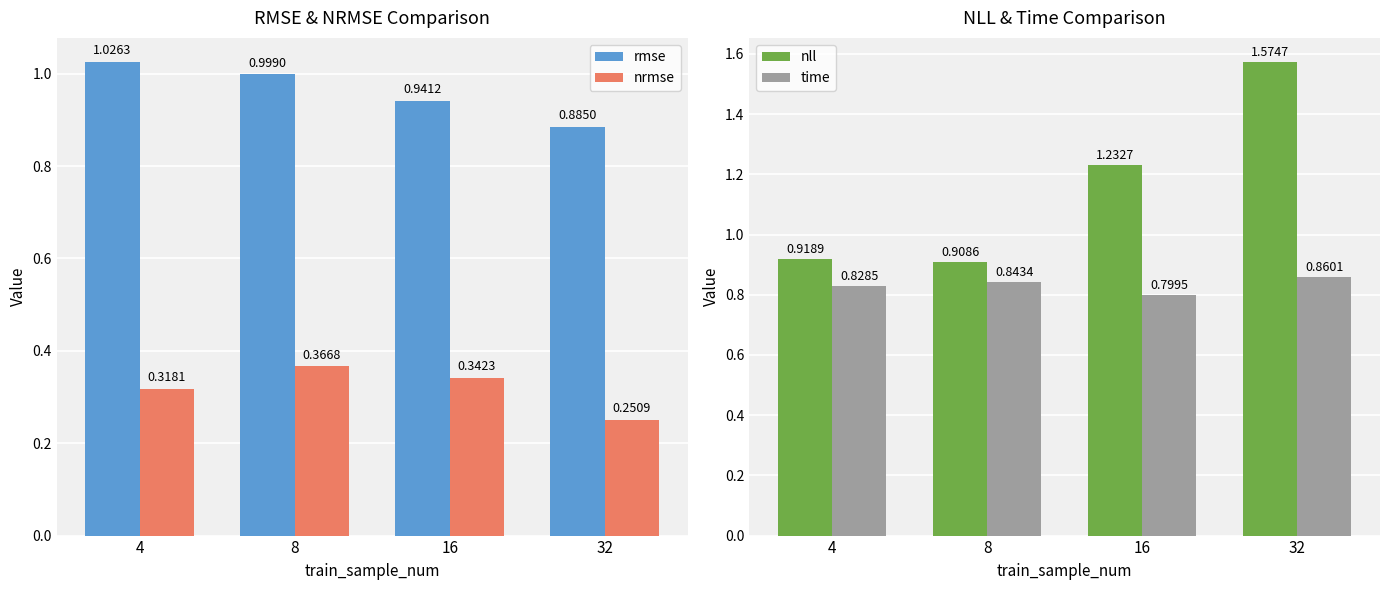

What is the difference between the maximum and minimum values in the nrmse series?

0.1